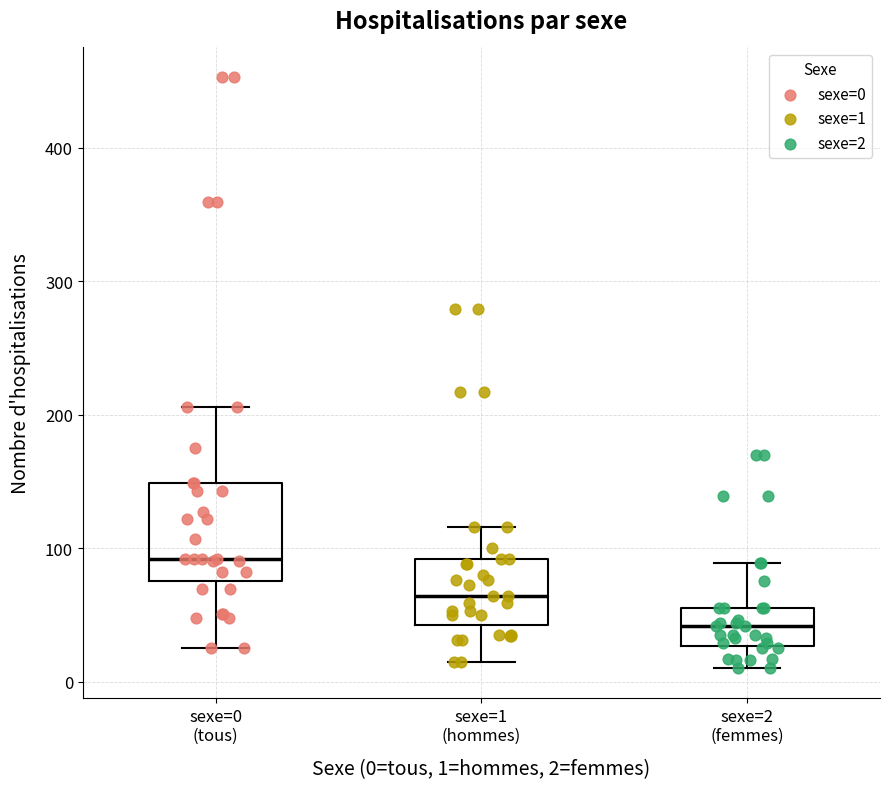

Reading left to right, transcribe this box plot: for each box, give where its median line is, the range the box spans, and where its two whiskers end, as read against the y-axis. The values are not printed on the chart, so give them approximately, as read against the axis.

sexe=0 (tous): median 90, box 80 to 150, whiskers 30 to 210
sexe=1 (hommes): median 60, box 40 to 90, whiskers 20 to 120
sexe=2 (femmes): median 40, box 30 to 60, whiskers 10 to 90